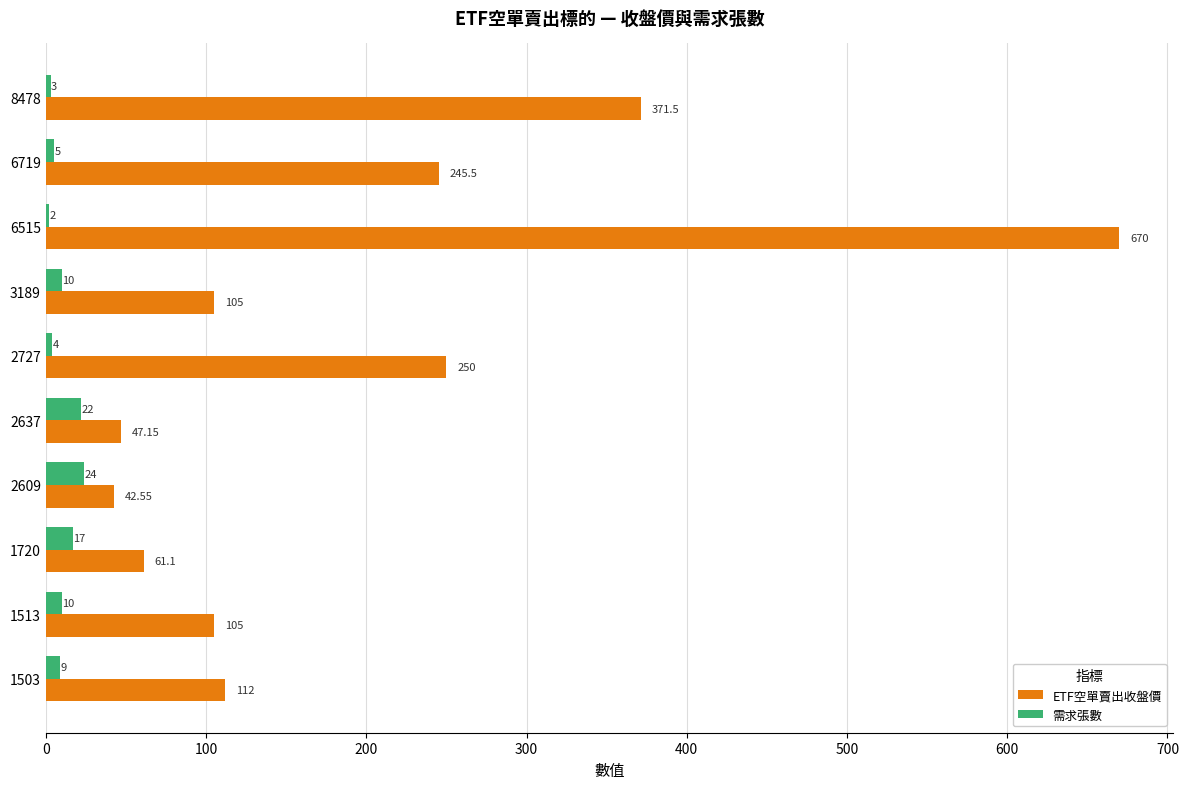

What are all the series names shown in the legend?

ETF空單賣出收盤價, 需求張數